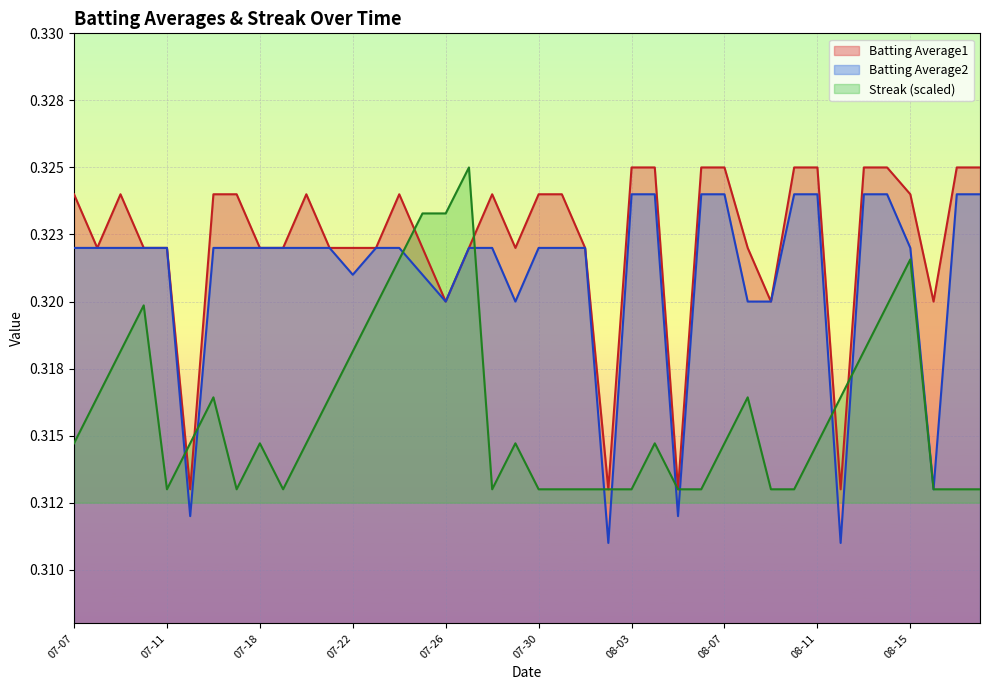

What is the sum of all Batting Average2 values?

12.8